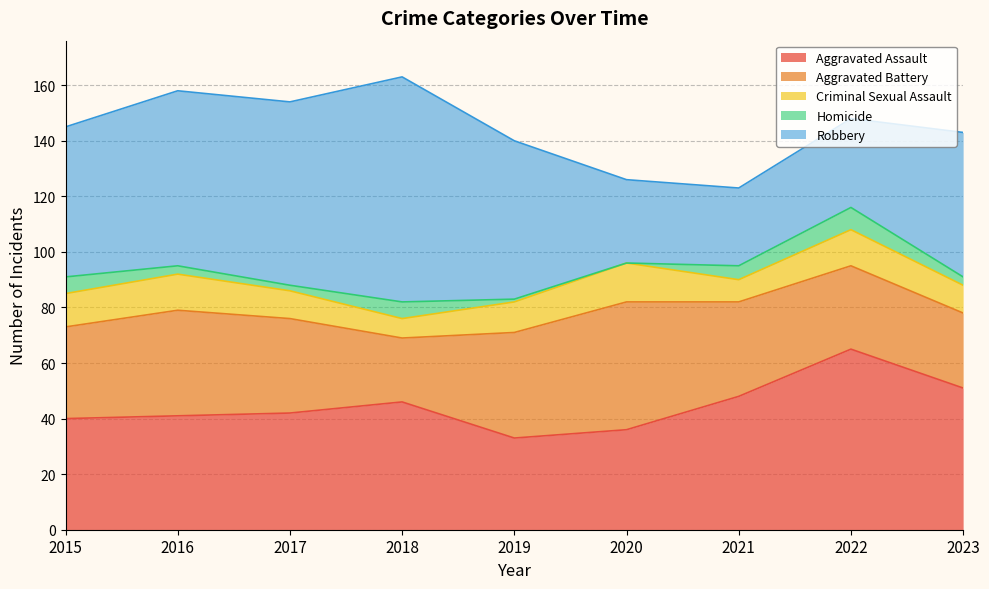

What is the spread (max minus min) of values at 2019?

56